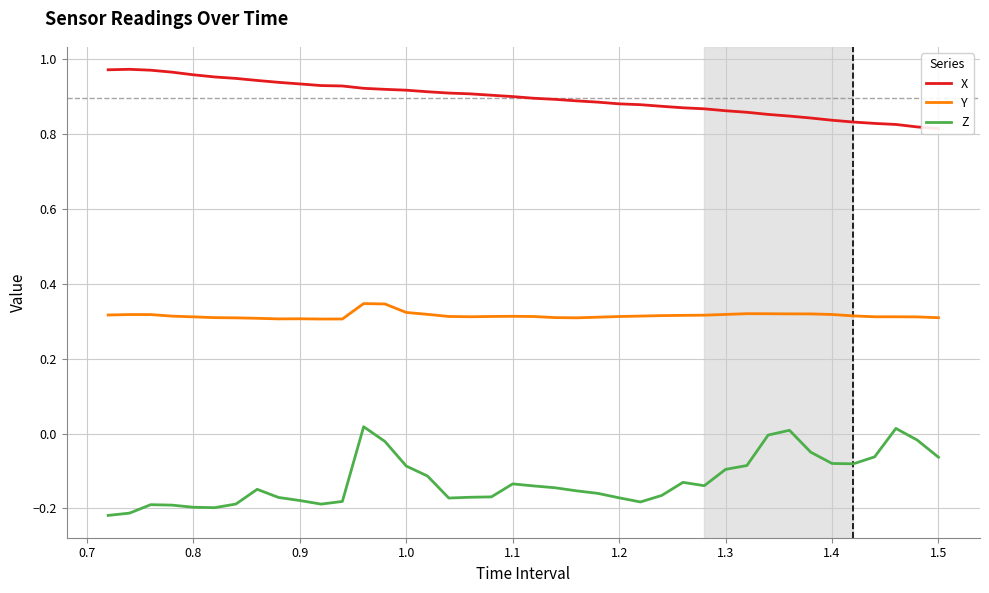

True or false: Y and Z intersect in this chart.

False